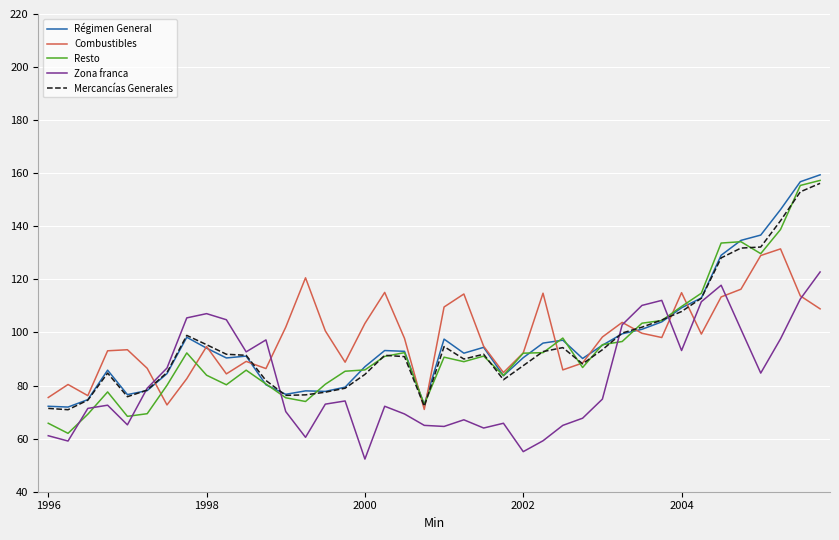

What is the maximum value shown in the chart?

159.4